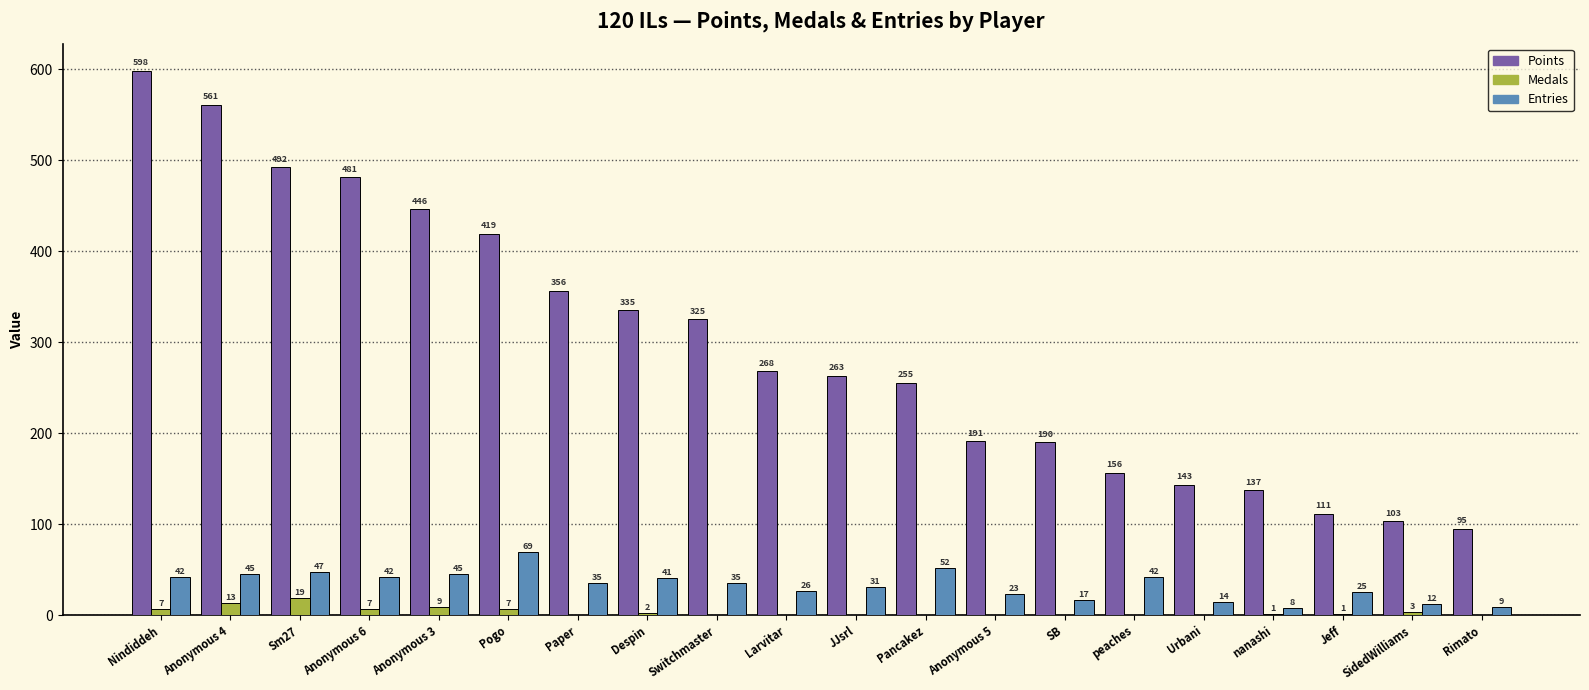

Where does the Points series first go above 268?

Nindiddeh